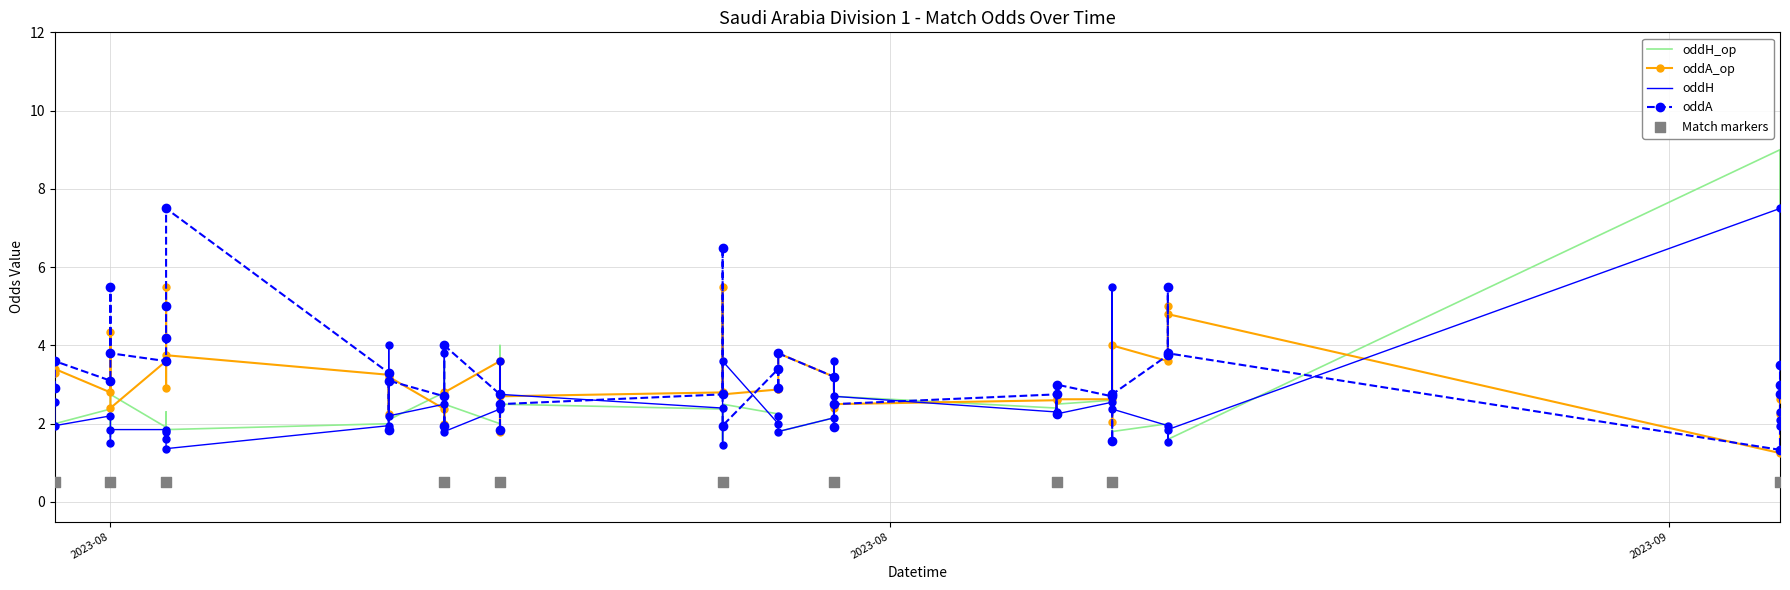

At how many categories does at least one series exceed 3?

29